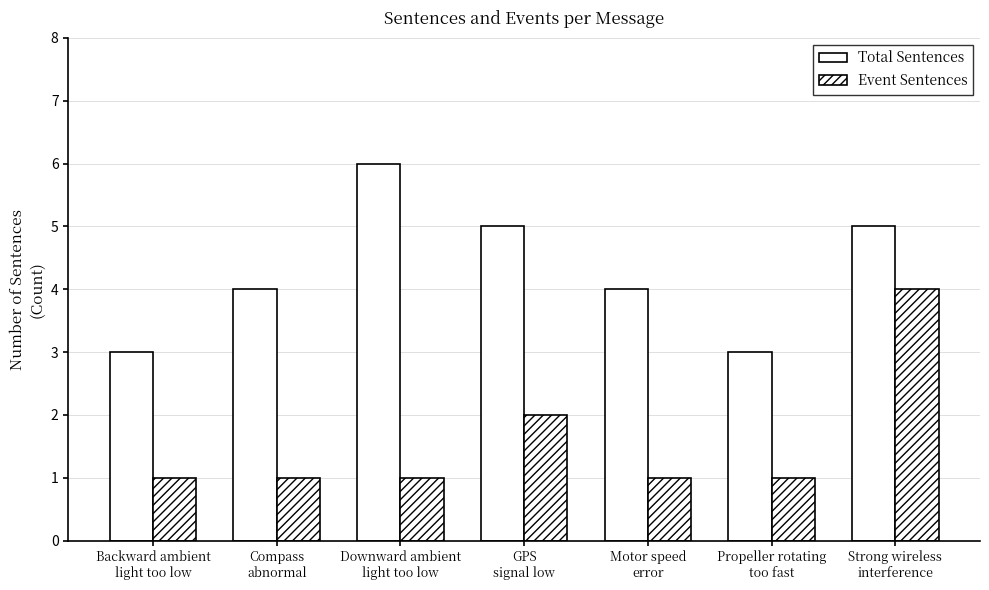

Rank the series by their average value, from highest to lowest.

Total Sentences, Event Sentences